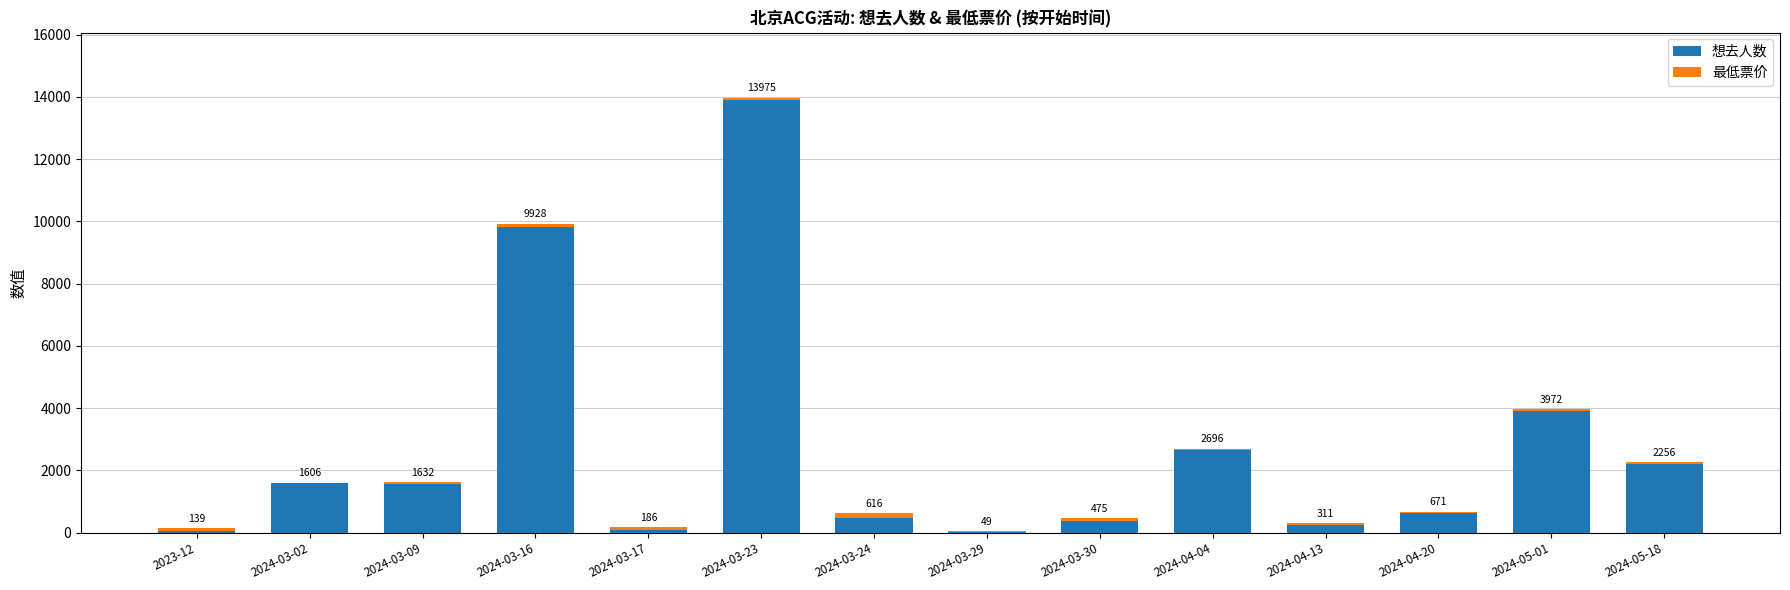

Does the chart contain stacked bars?

Yes